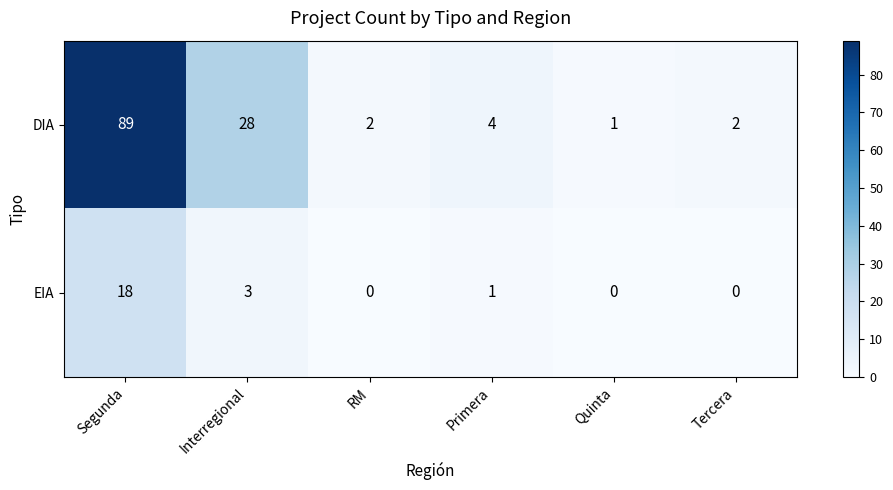

Reading left to right, extract all data points from this chart.

DIA: 89	28	2	4	1	2
EIA: 18	3	0	1	0	0